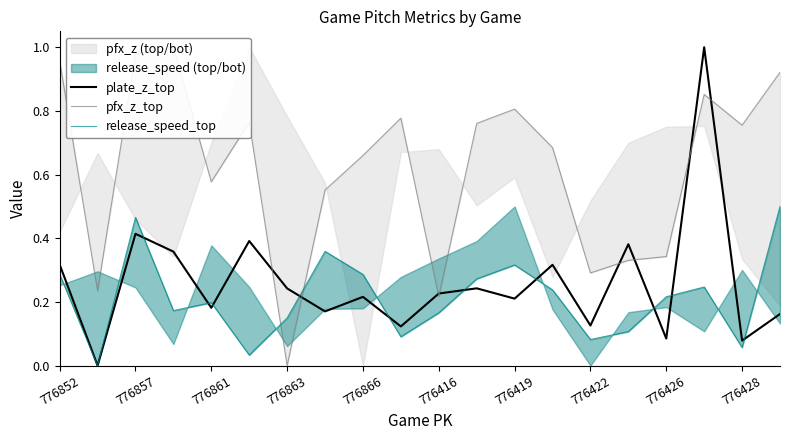

How many interior local peaks does the release_speed_top series have?

5